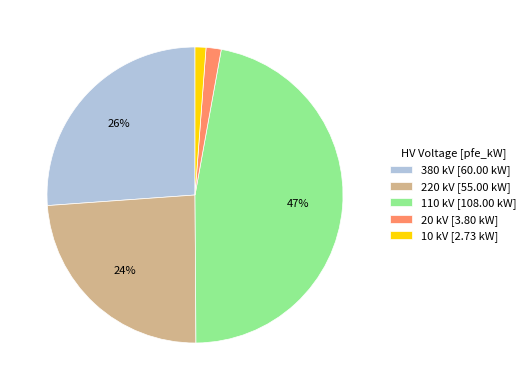

The 110 kV [108.00 kW] slice represents 60% of the pie. True or false?

False